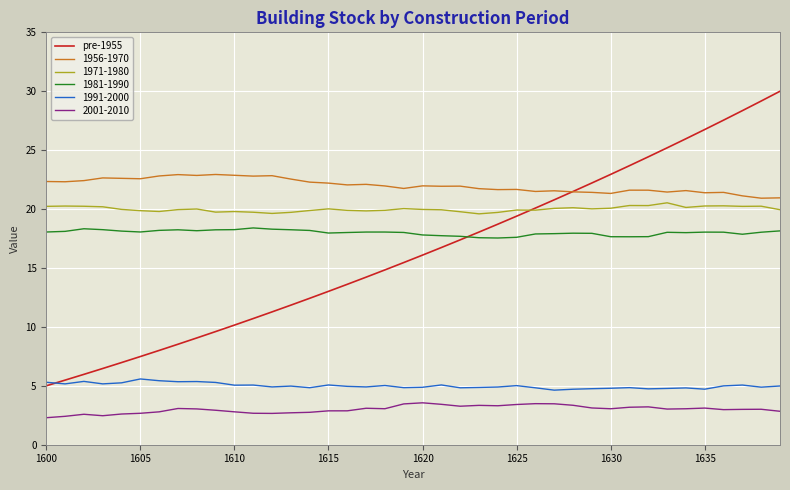

What is the highest value of the 1991-2000 series?

5.6